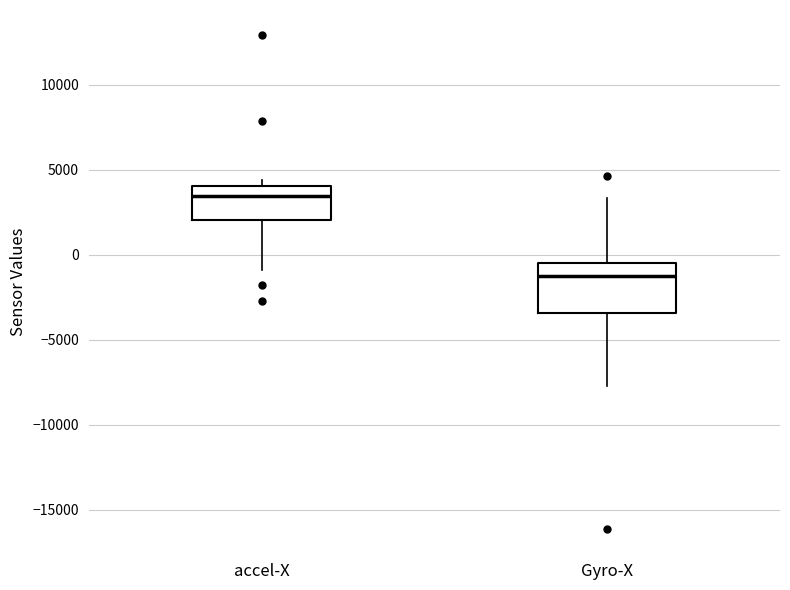

Which box has the highest median line?

accel-X